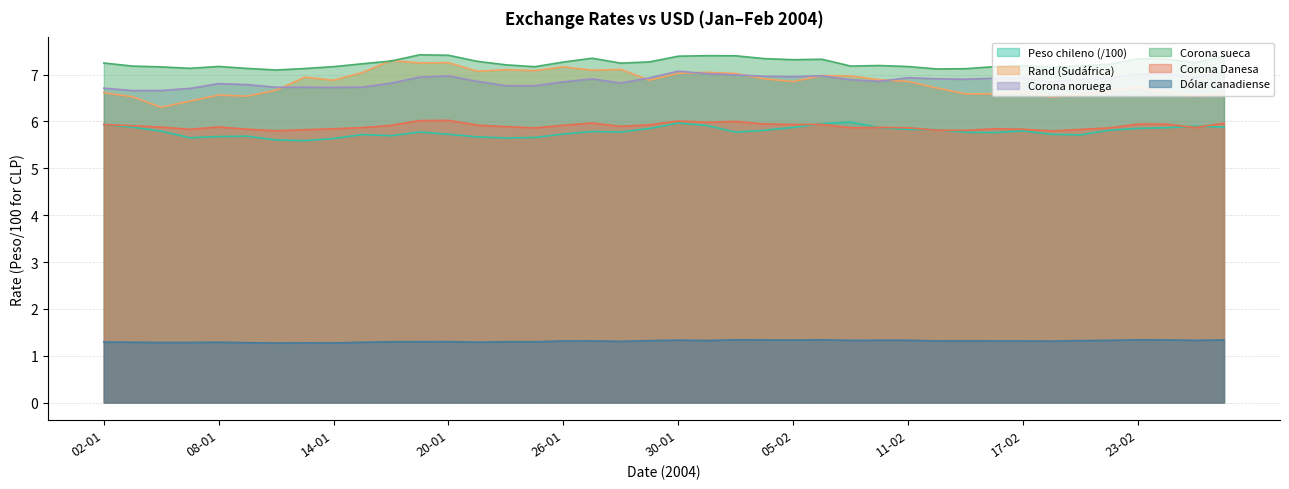

What is the spread (max minus min) of values at 02-02?

6.1